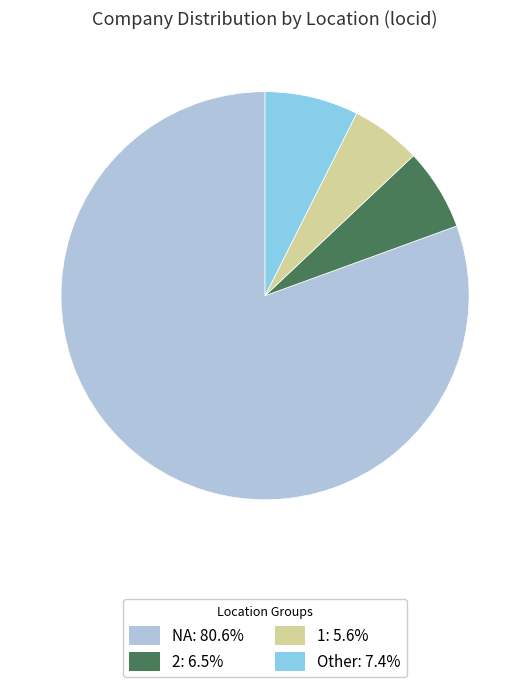

Does NA represent more than half of the total?

Yes